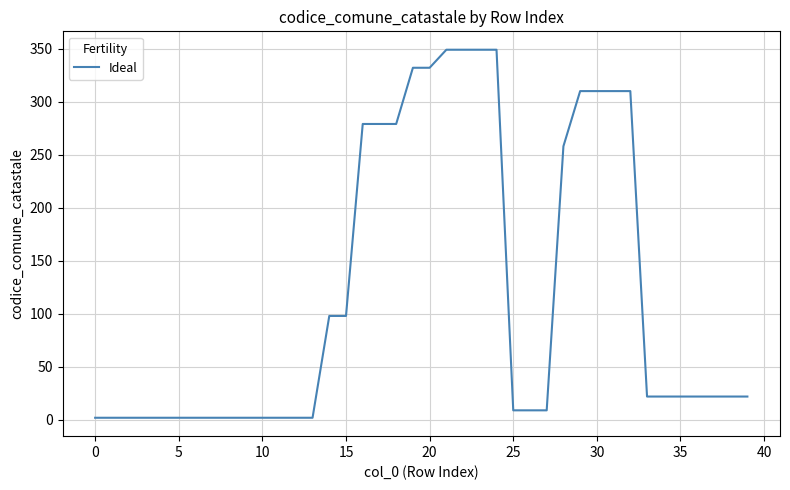

How many lines are shown in the chart?

1